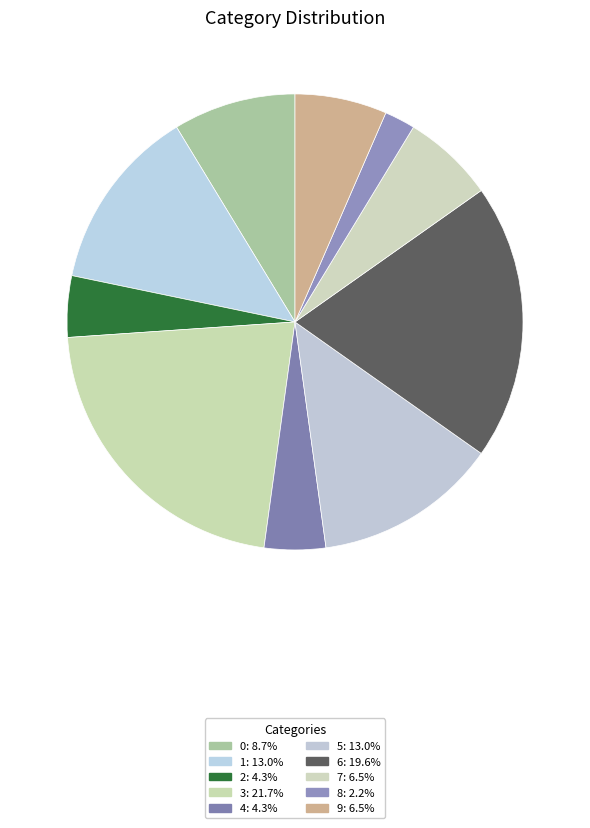

To the nearest percent, what is the difference between the largest and smallest slice percentages?

20%